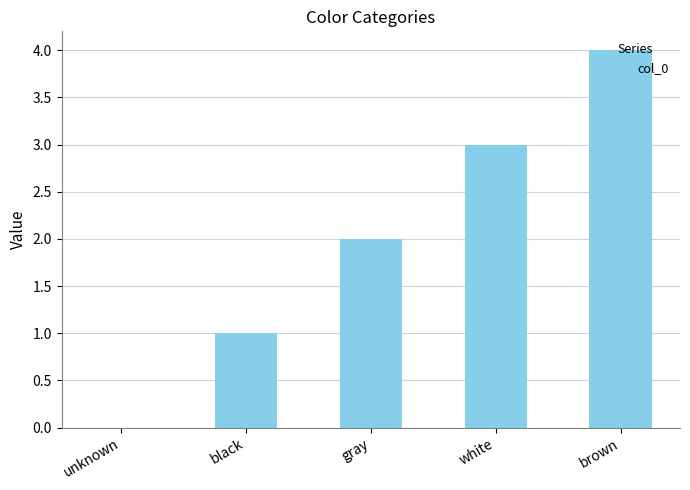

The value at gray is 2. True or false?

True